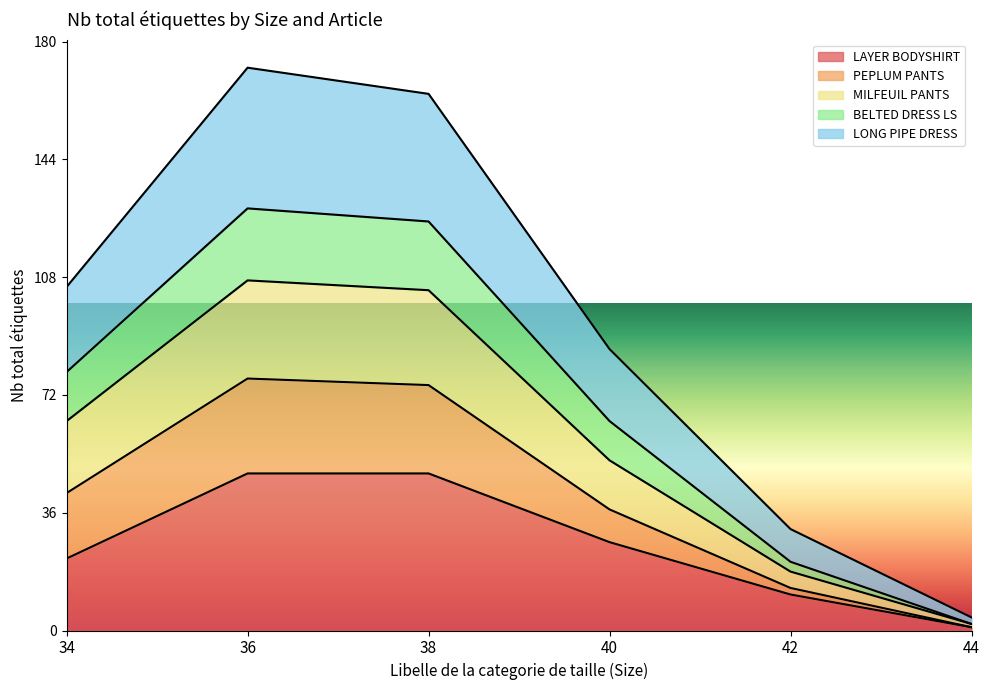

What is the maximum value for LAYER BODYSHIRT?

48